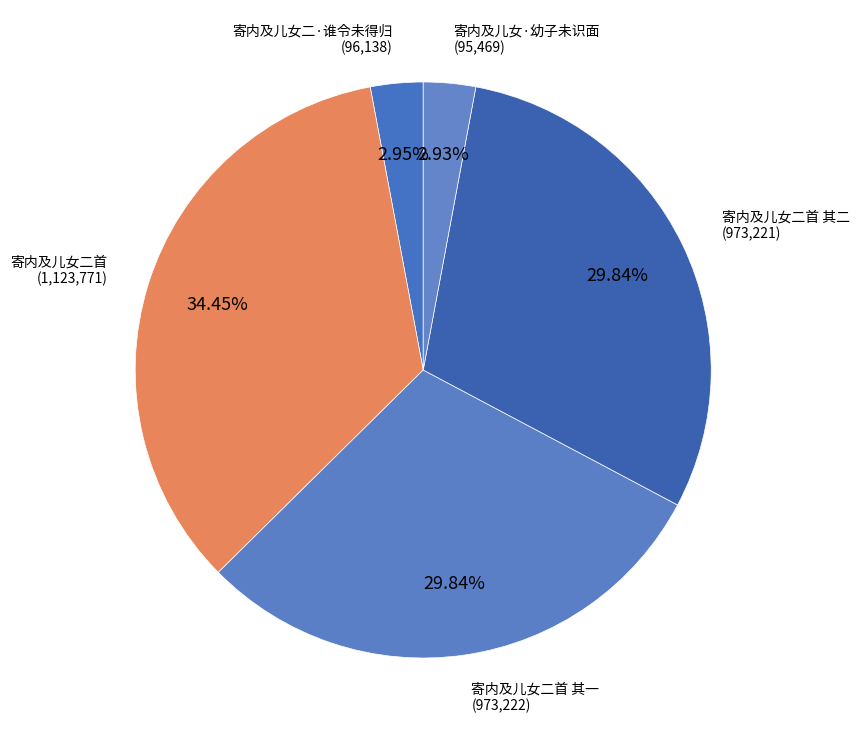

How many slices are in this pie chart?

5